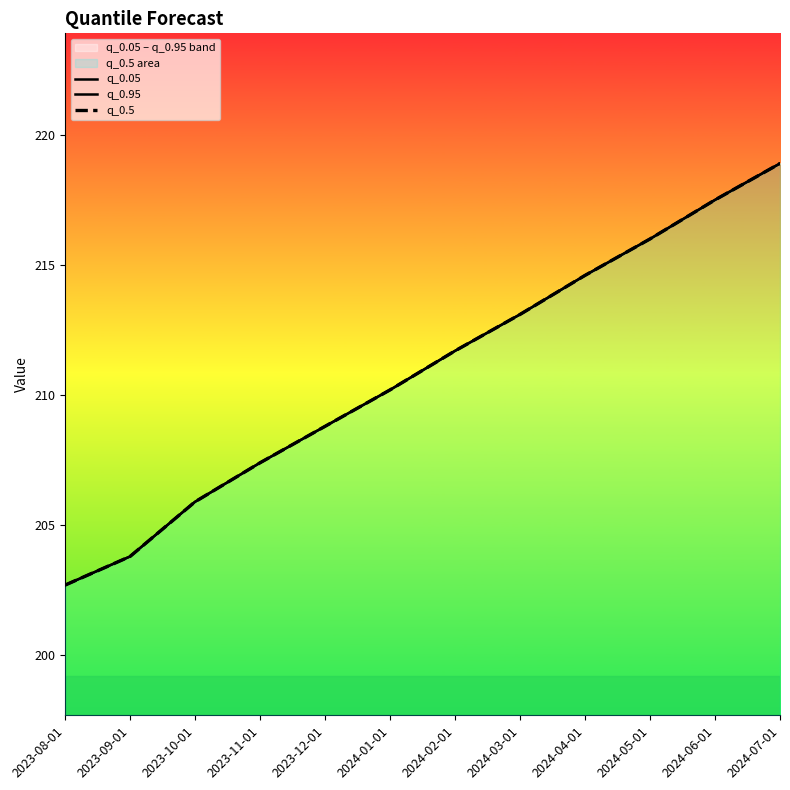

Reading left to right, list all the values displayed in this chart.

q_0.05: 2023-08-01=202.7	2023-09-01=203.8	2023-10-01=205.9	2023-11-01=207.4	2023-12-01=208.8	2024-01-01=210.2	2024-02-01=211.7	2024-03-01=213.1	2024-04-01=214.6	2024-05-01=216.0	2024-06-01=217.5	2024-07-01=218.9
q_0.95: 2023-08-01=202.7	2023-09-01=203.8	2023-10-01=205.9	2023-11-01=207.4	2023-12-01=208.8	2024-01-01=210.2	2024-02-01=211.7	2024-03-01=213.1	2024-04-01=214.6	2024-05-01=216.0	2024-06-01=217.5	2024-07-01=218.9
q_0.5: 2023-08-01=202.7	2023-09-01=203.8	2023-10-01=205.9	2023-11-01=207.4	2023-12-01=208.8	2024-01-01=210.2	2024-02-01=211.7	2024-03-01=213.1	2024-04-01=214.6	2024-05-01=216.0	2024-06-01=217.5	2024-07-01=218.9